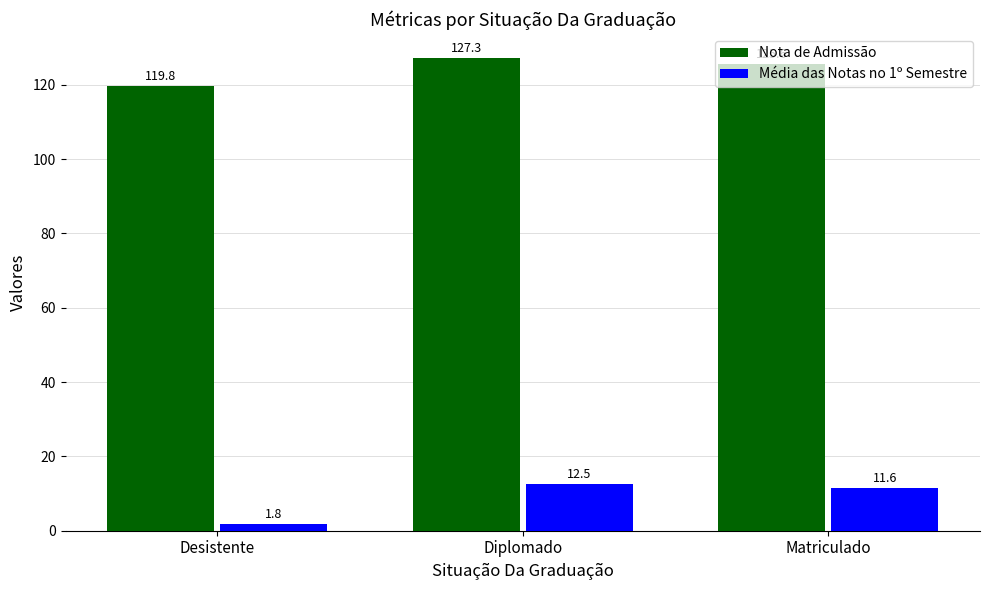

At which category does the chart reach its minimum across all series?

Desistente